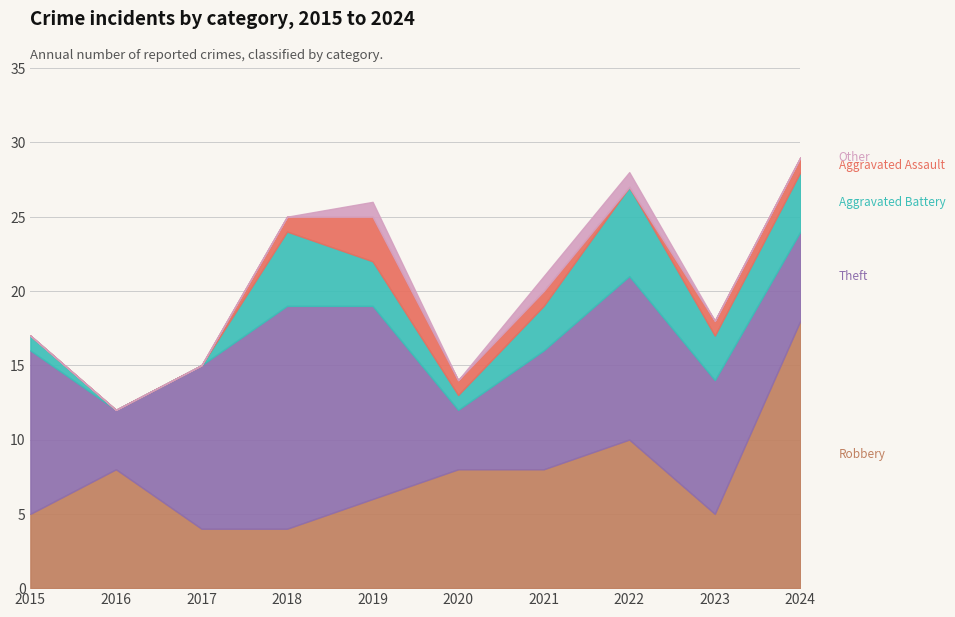

What are all the series names shown in the legend?

Robbery, Theft, Aggravated Battery, Aggravated Assault, Other